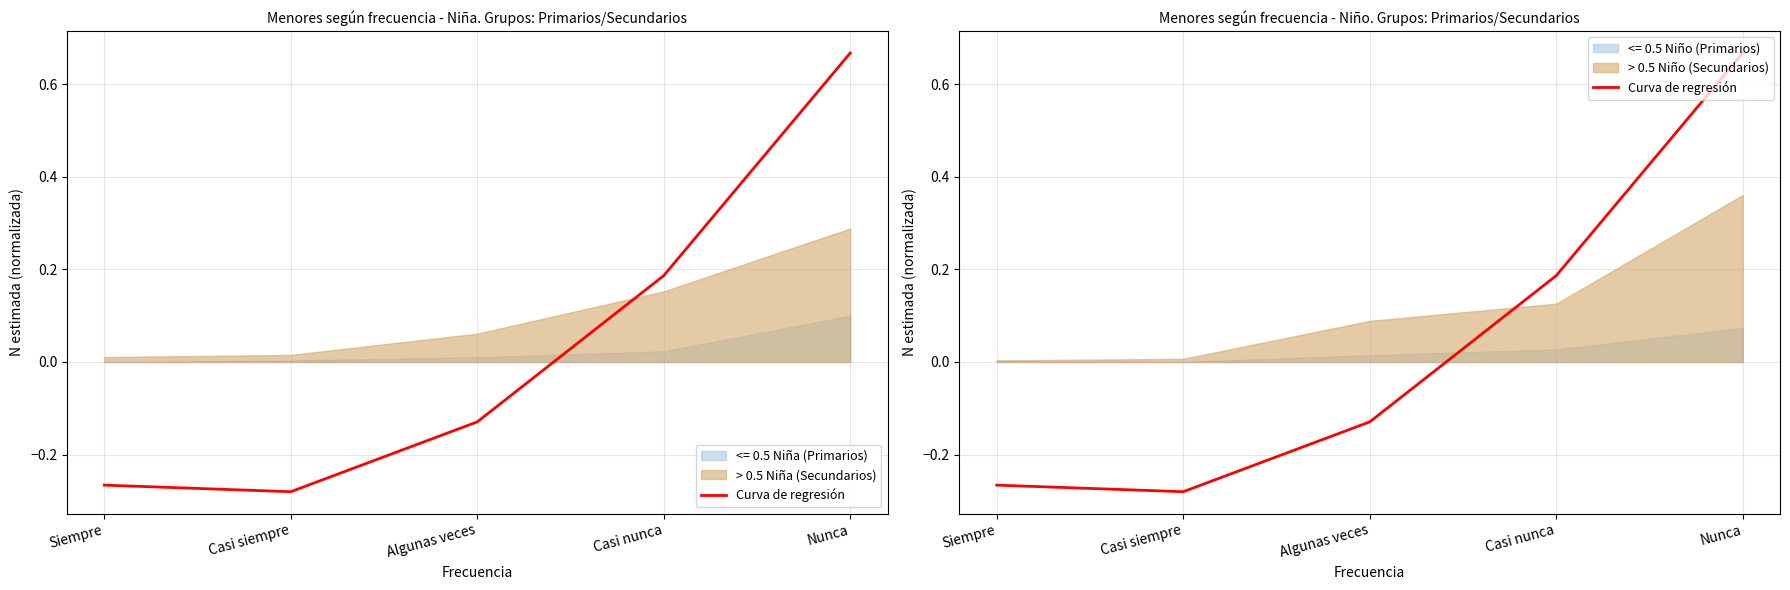

How many data points are less than 0?

3